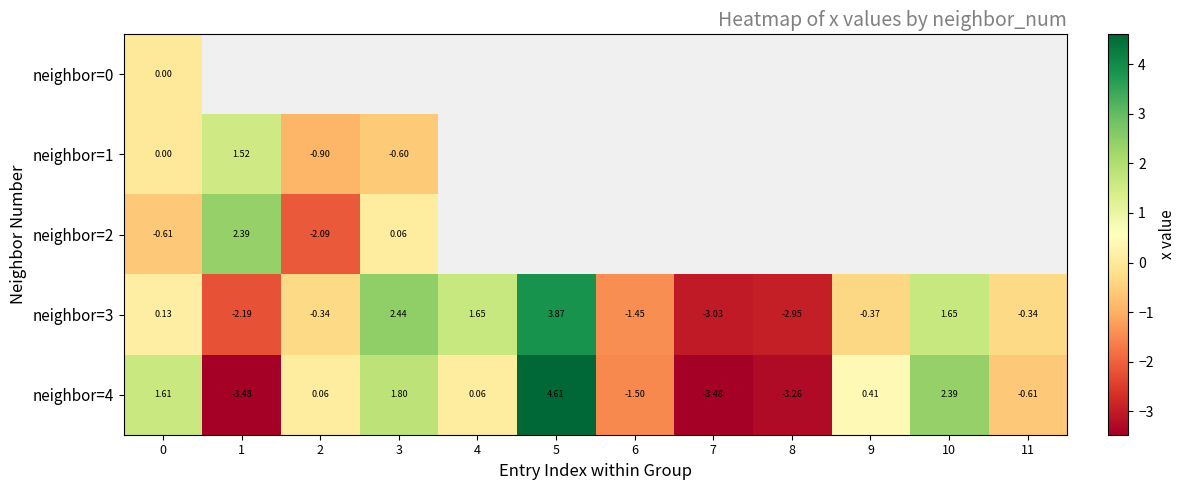

At 1, list the series in order from largest to smallest.

neighbor=0, neighbor=2, neighbor=1, neighbor=3, neighbor=4